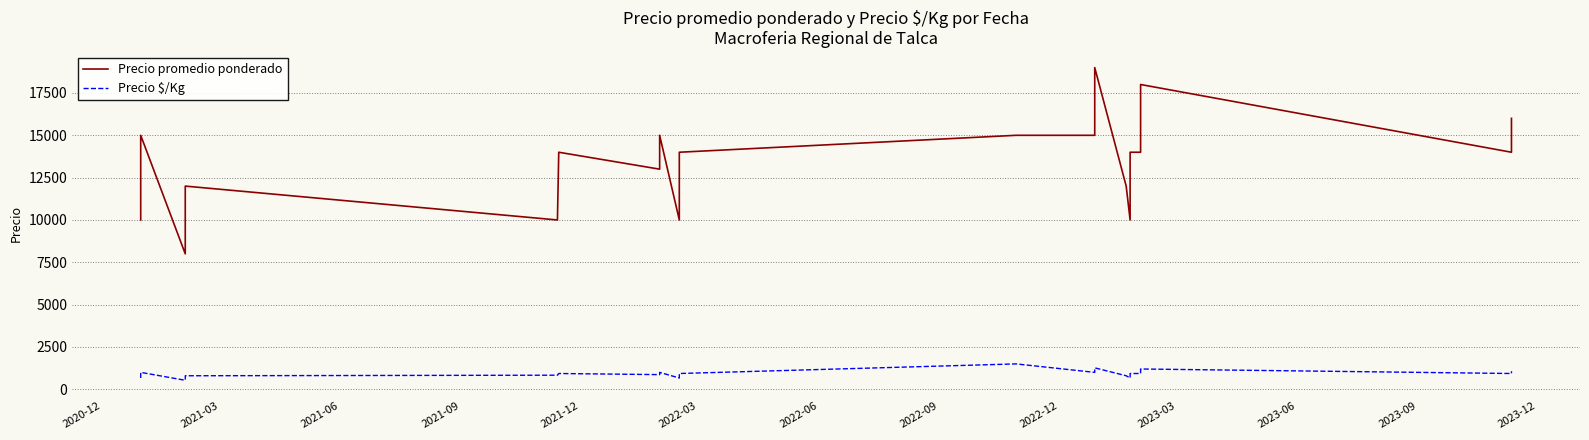

What is the smallest value displayed?

533